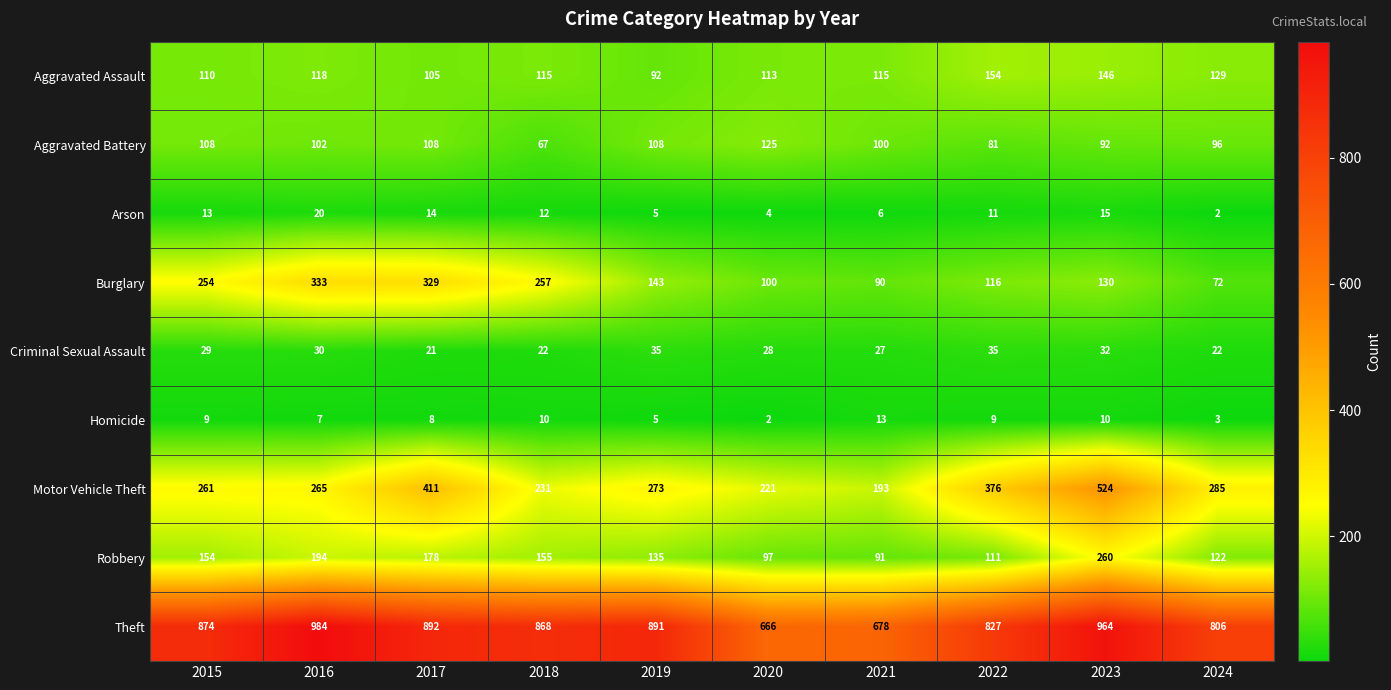

Which series changed the most between 2019 and 2024?

Theft